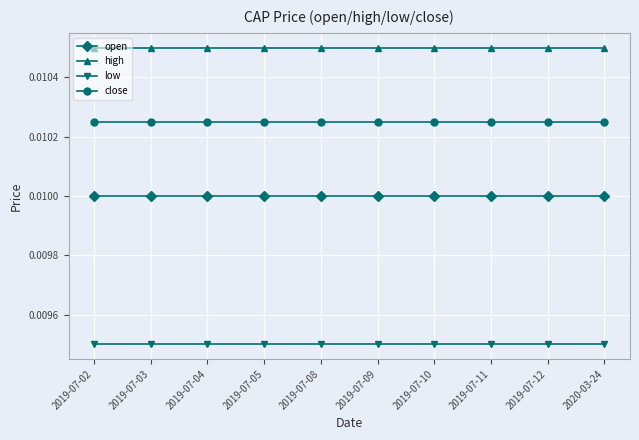

Is the value of open at 2020-03-24 greater than the value of low at 2019-07-04?

Yes